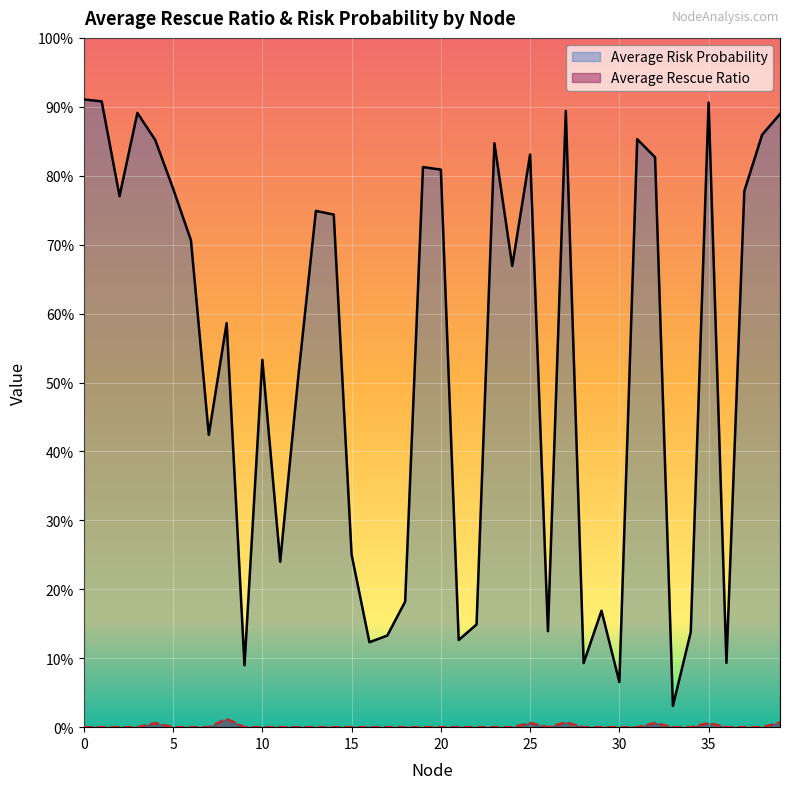

Where is the first local minimum for Average Rescue Ratio?

26